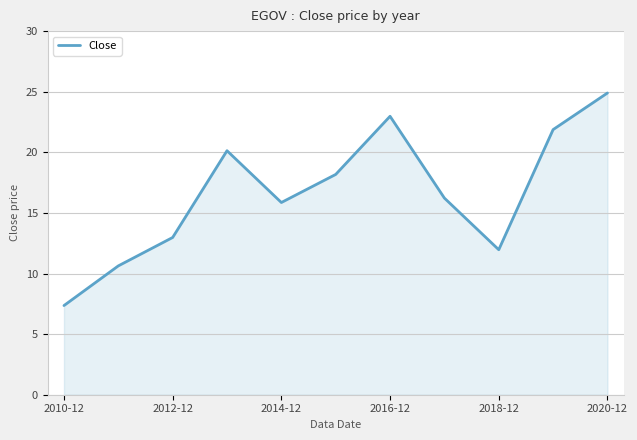

What is the difference between the maximum and minimum values?

17.5